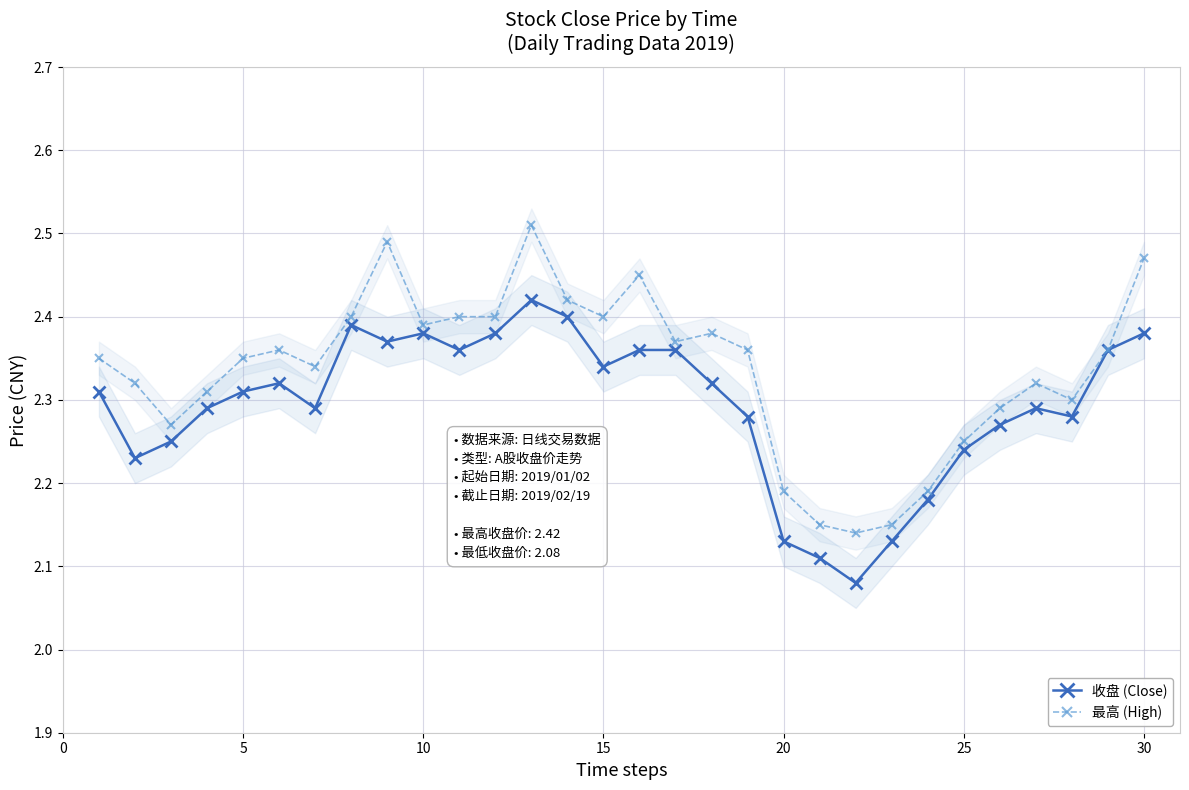

At how many categories does at least one series exceed 2?

30